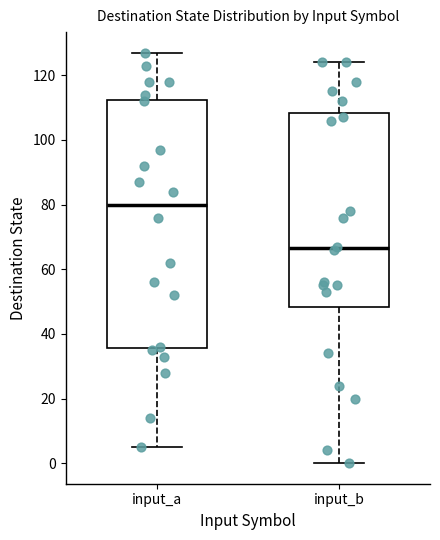

Reading left to right, read every box against the y-axis: the position of its median line, the range the box covers, and the ends of its whiskers. The values are not printed on the chart, so give them approximately, as read against the axis.

input_a: median 80, box 36 to 112, whiskers 6 to 128
input_b: median 66, box 48 to 108, whiskers 0 to 124